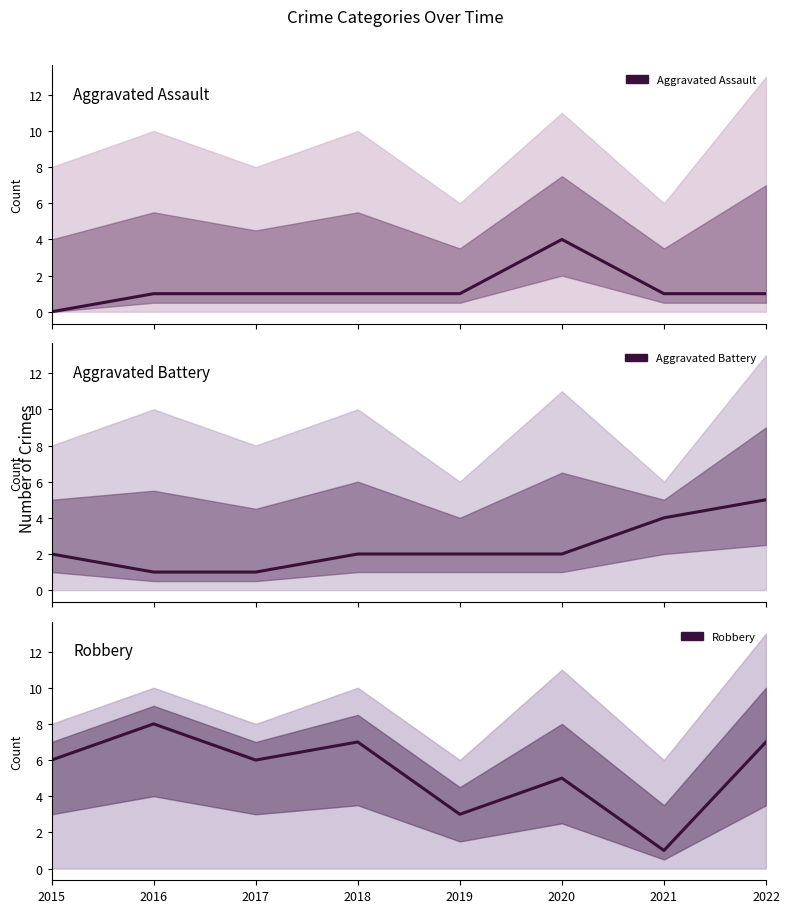

What is the greatest value displayed?

8